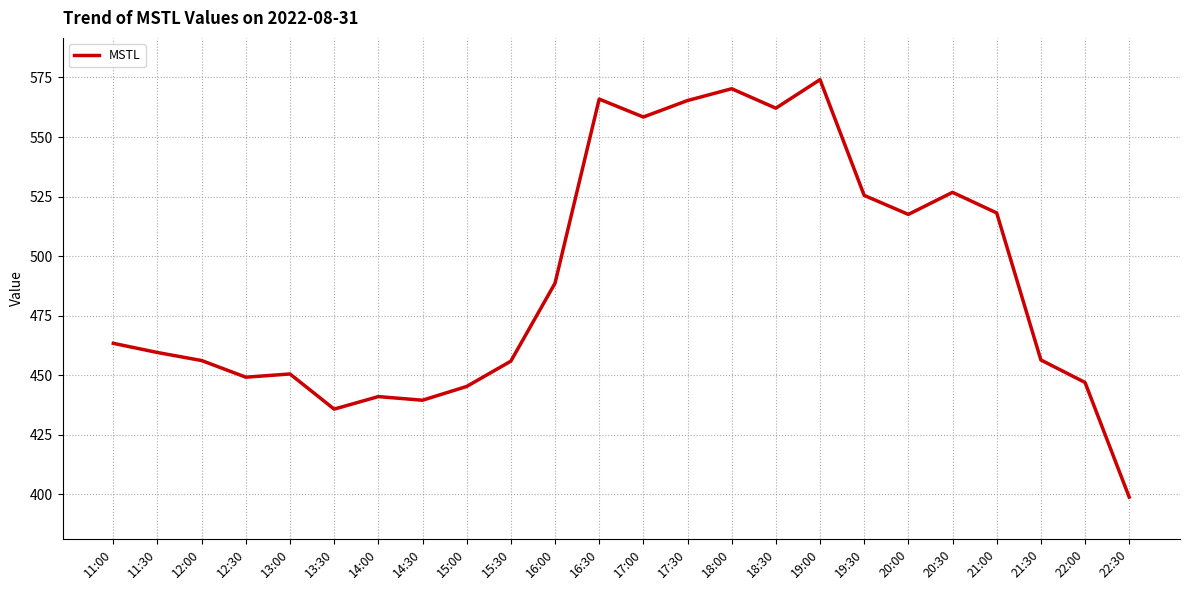

Which has a higher value, 20:00 or 18:00?

18:00